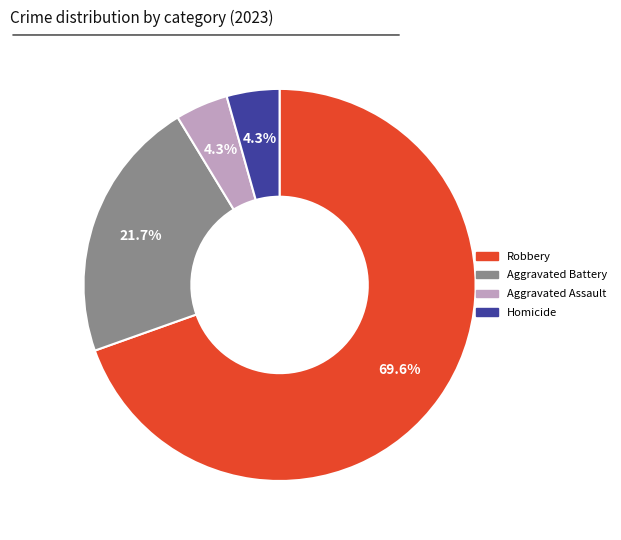

Is there any slice that represents more than half of the pie?

Yes